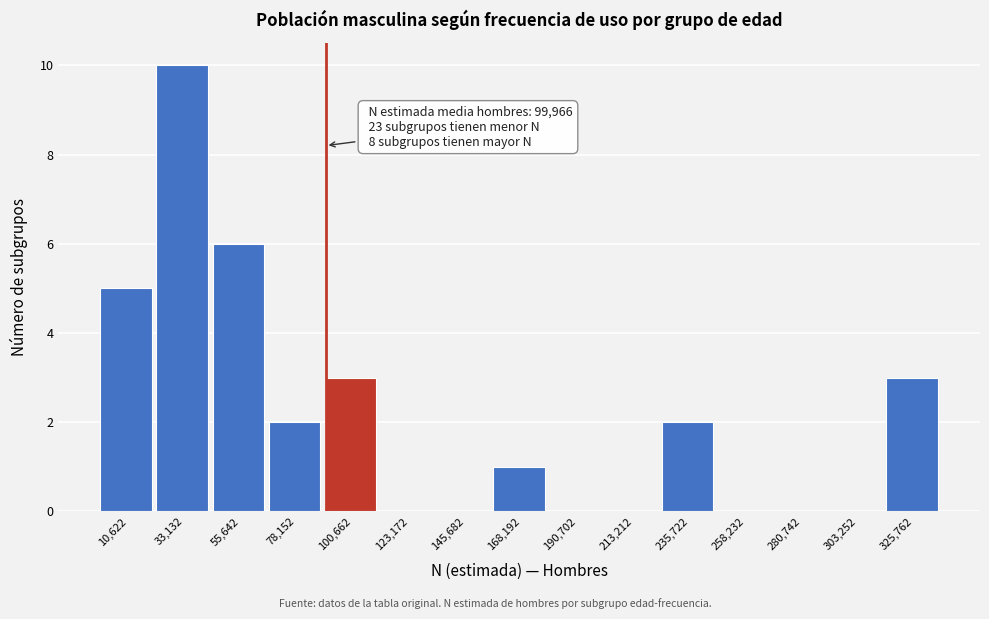

Reading right to left, transcribe all the data shown in this chart.

325,762=3	303,252=0	280,742=0	258,232=0	235,722=2	213,212=0	190,702=0	168,192=1	145,682=0	123,172=0	100,662=3	78,152=2	55,642=6	33,132=10	10,622=5